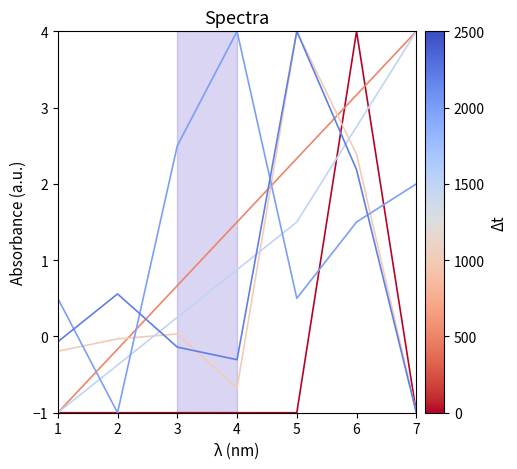

What is the greatest value displayed?

4.0